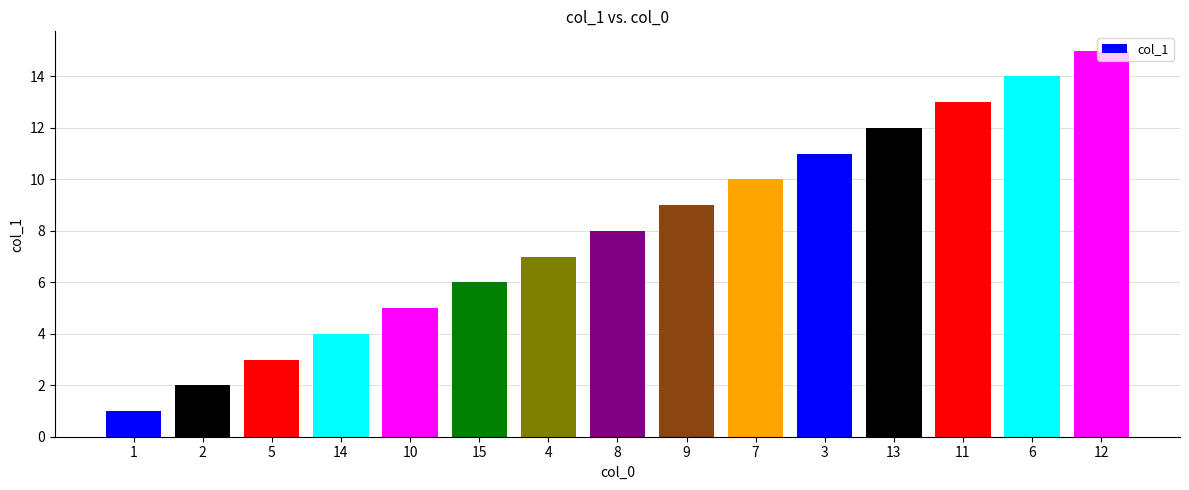

What is the value of the 2nd bar from the left?

2